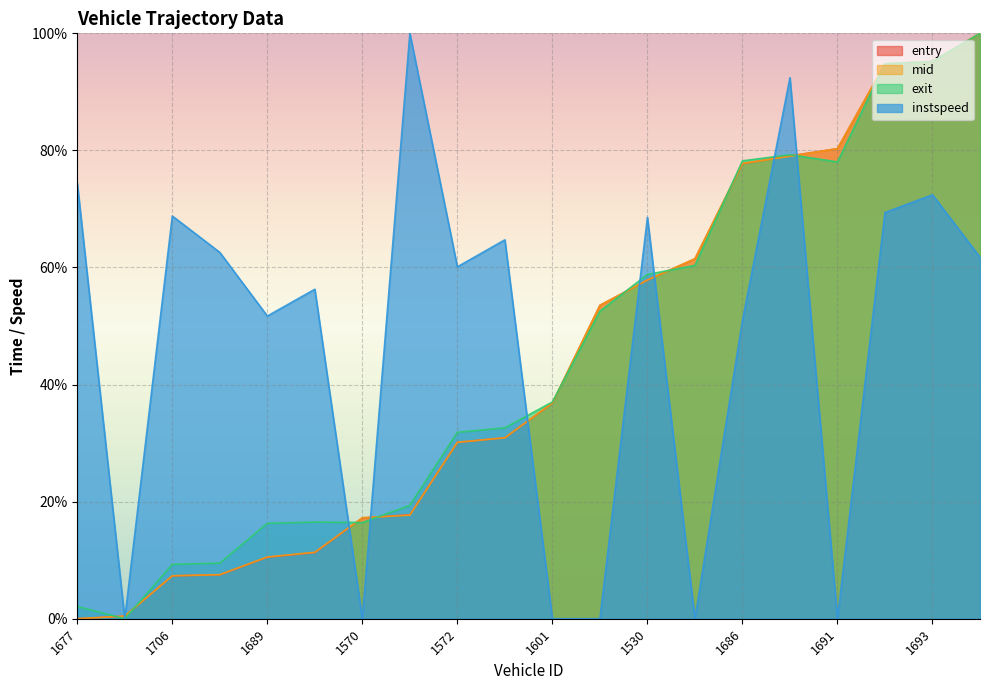

Which has a higher value, 1607 or 1577?

1607